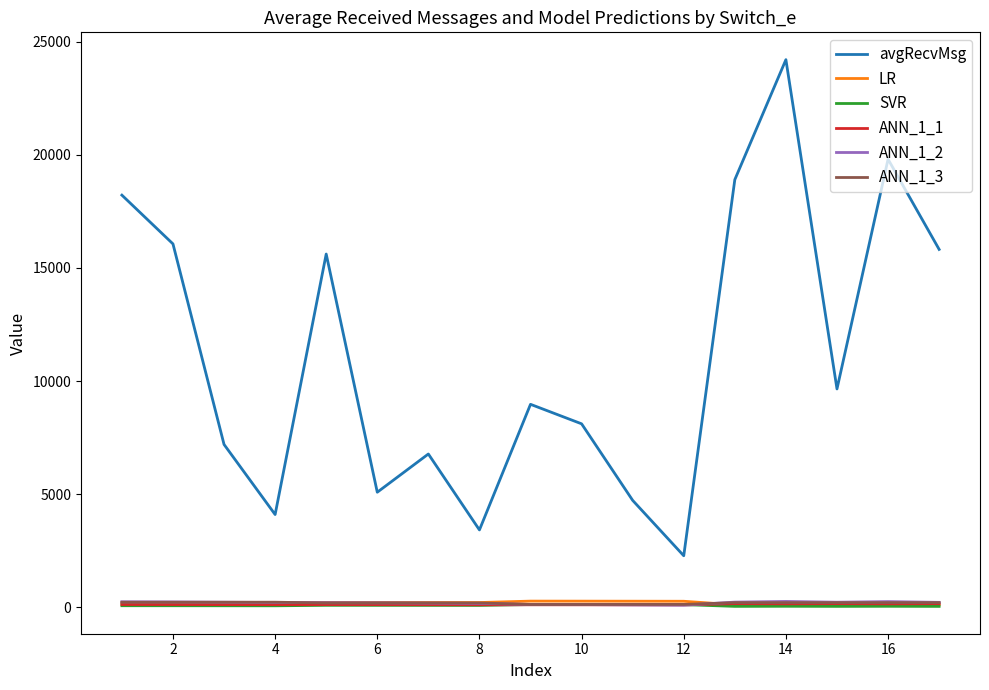

Which series has the largest total across all categories?

avgRecvMsg